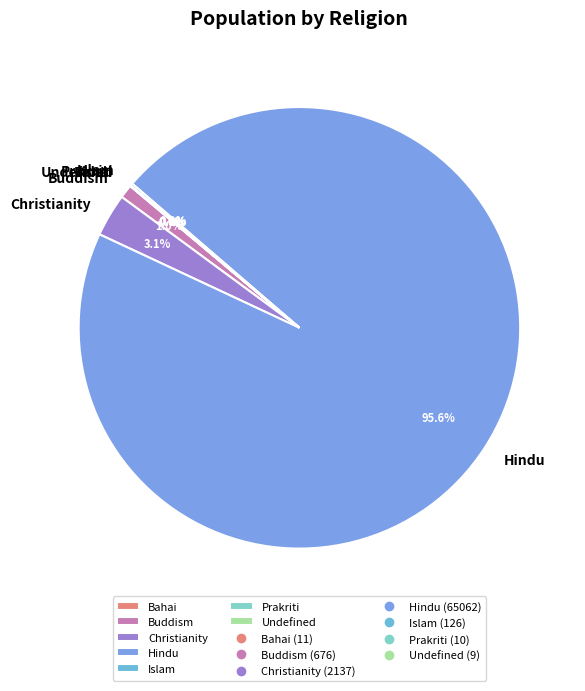

Is there any slice that represents more than half of the pie?

Yes